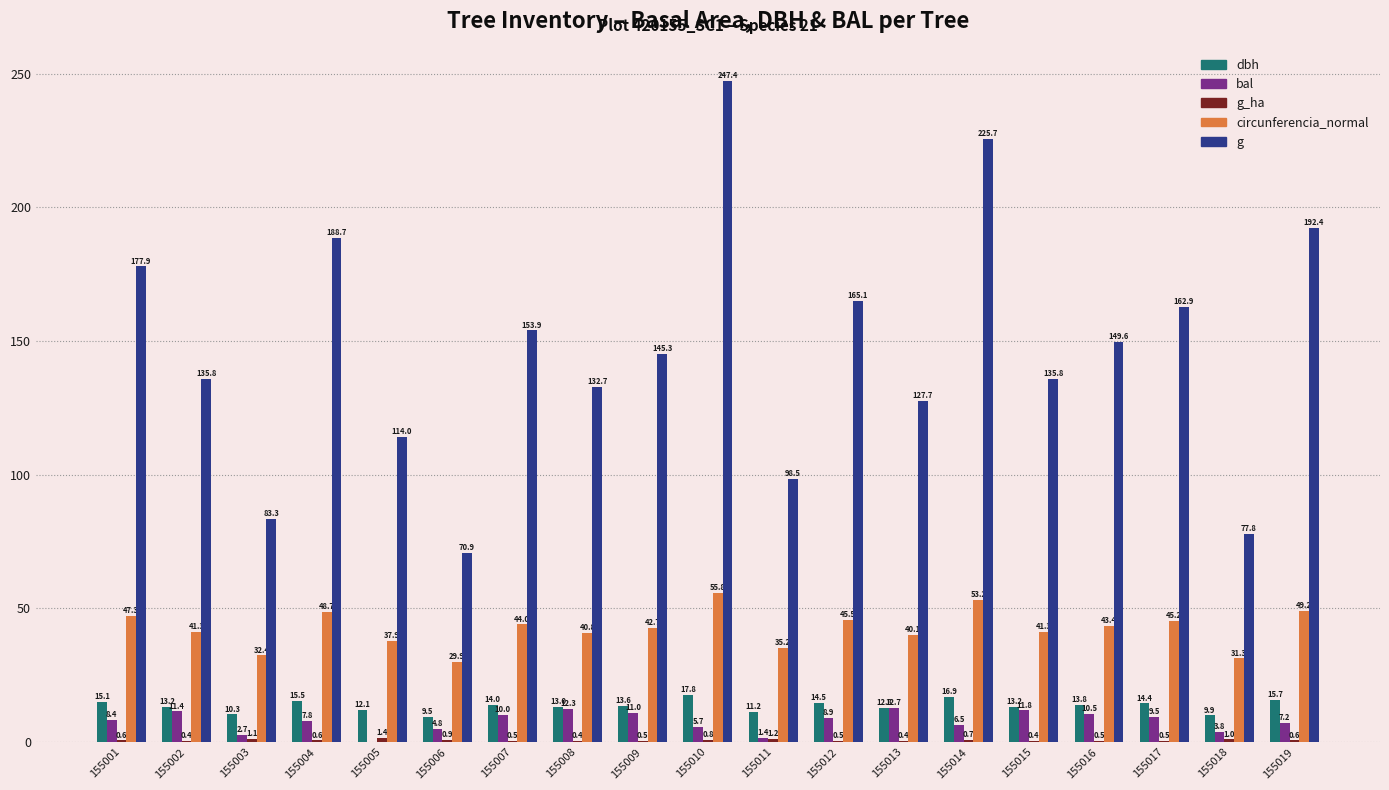

Which series changed the most between 155010 and 155018?

g